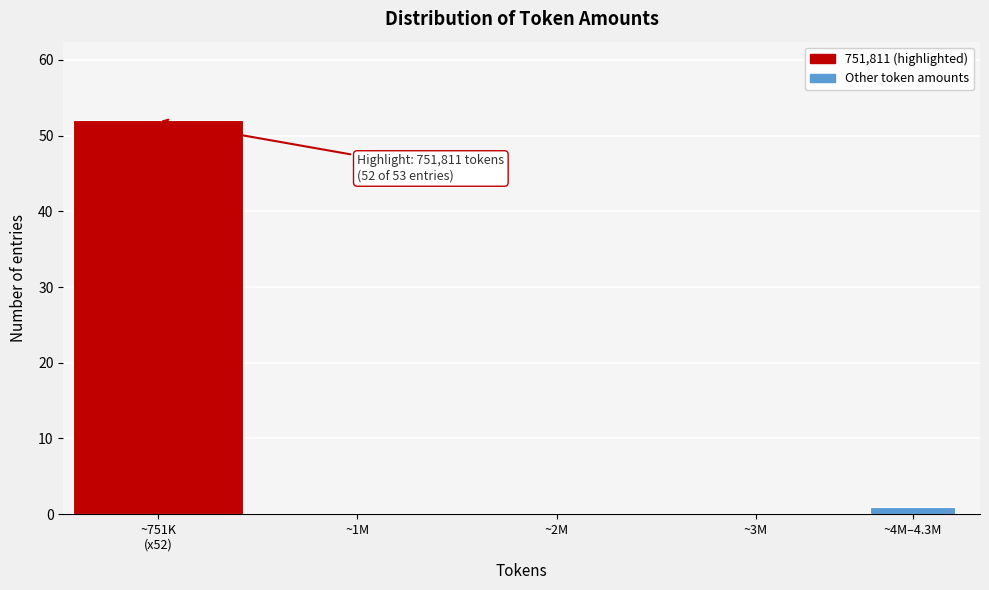

What is the sum of all values?

53